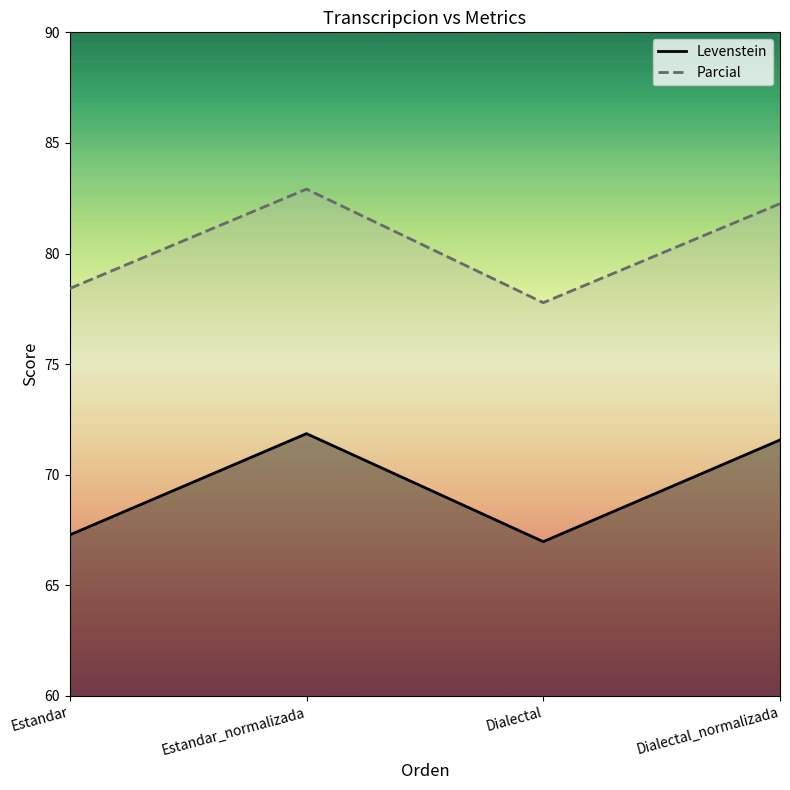

Between Estandar and Dialectal, which series saw the biggest shift?

Parcial